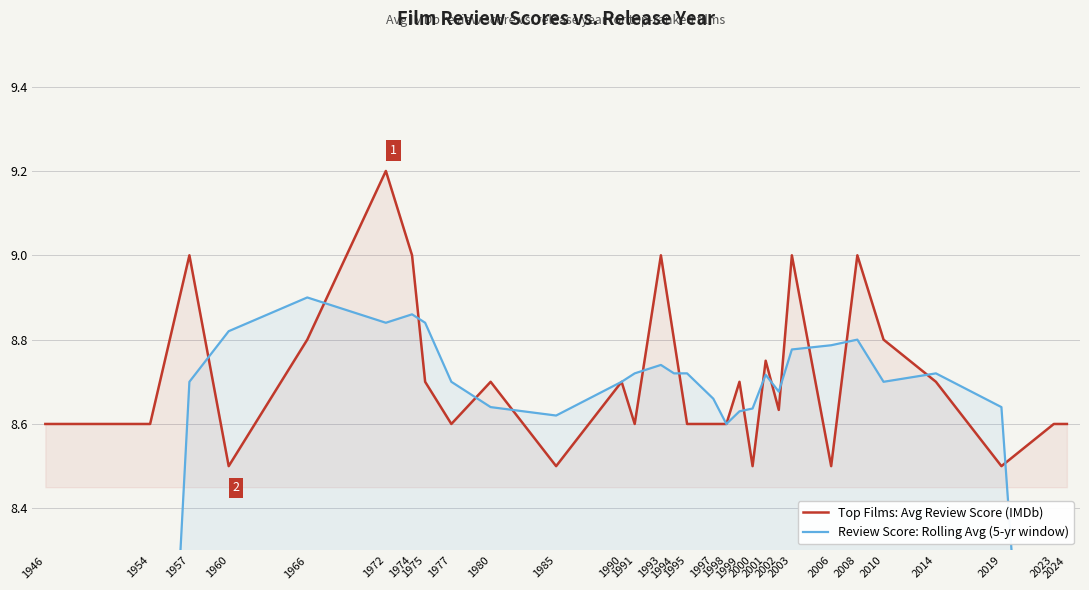

Which label corresponds to the largest value in the chart?

1972